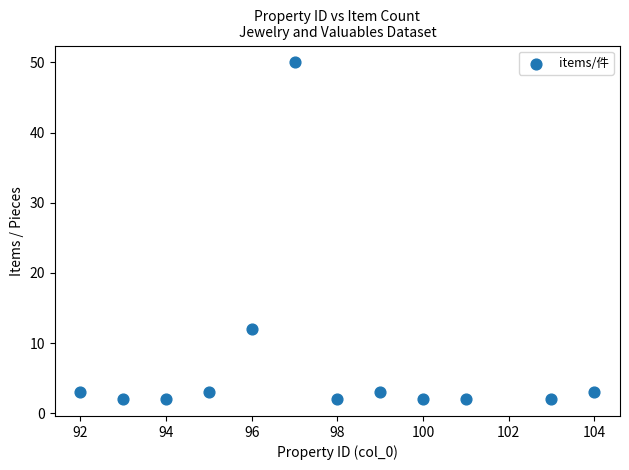

What is the range of X values (max minus min)?

12